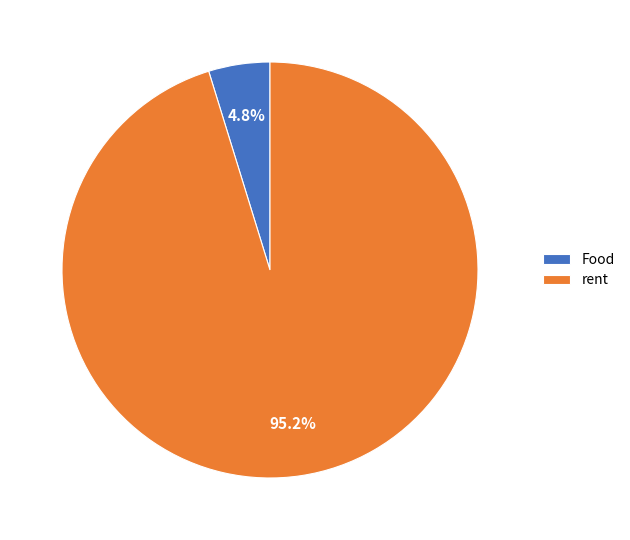

To the nearest percent, what is the difference between the largest and smallest slice percentages?

90%